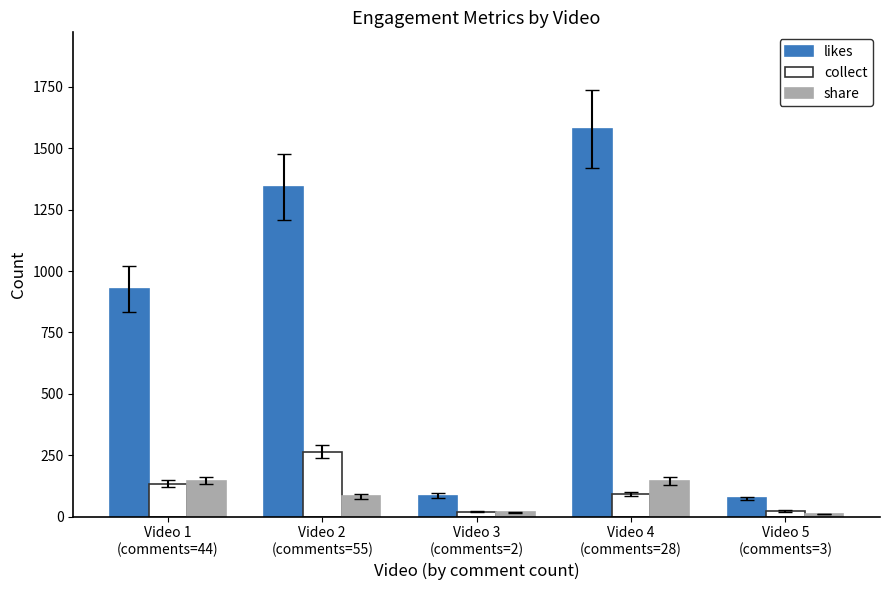

What value does the collect series have at Video 3
(comments=2)?

20